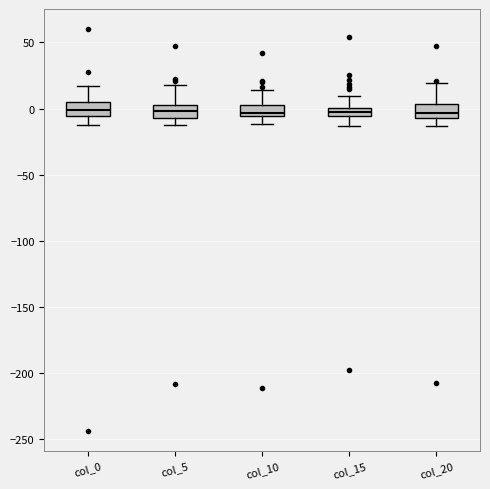

Where is the upper edge of the box for col_0 on the y-axis? The values are not printed on the chart, so give them approximately, as read against the axis.

5